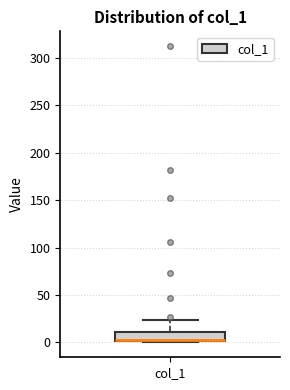

Transcribe this box plot: give where the median line is, the range the box spans, and where the two whiskers end, as read against the y-axis. The values are not printed on the chart, so give them approximately, as read against the axis.

median 0 (drawn on the box's lower edge), box 0 to 10, whiskers 0 (just below the box's lower edge) to 25